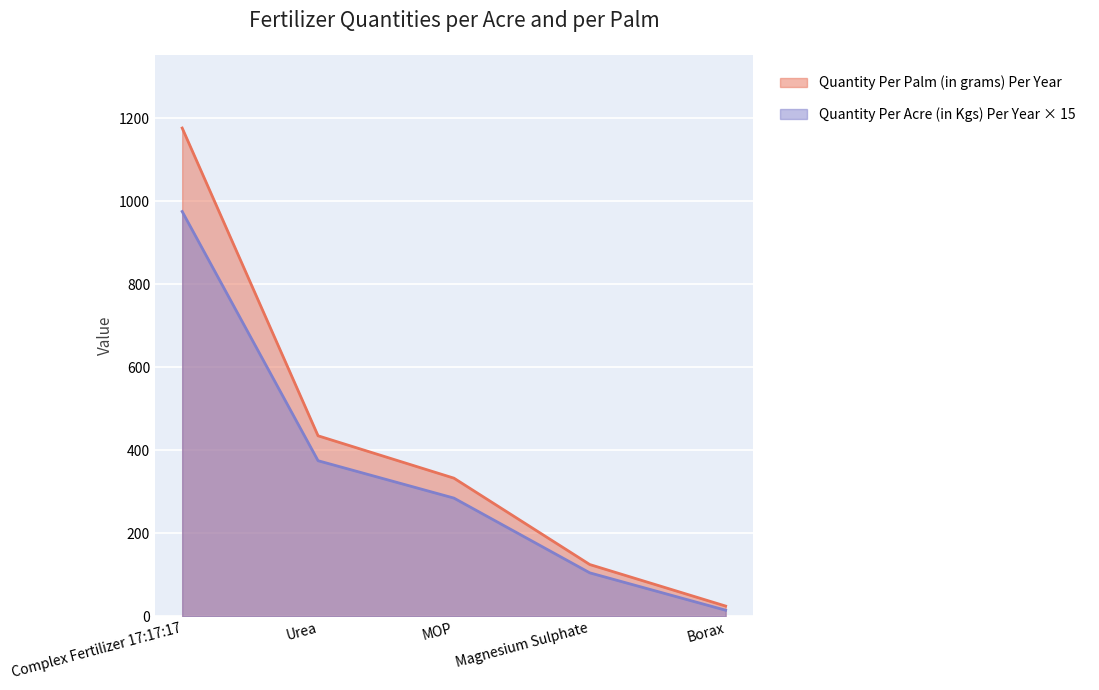

Reading right to left, what are all the values shown in this chart?

Quantity Per Palm (in grams) Per Year: 25	125	333	435	1176
Quantity Per Acre (in Kgs) Per Year: 15	105	285	375	975